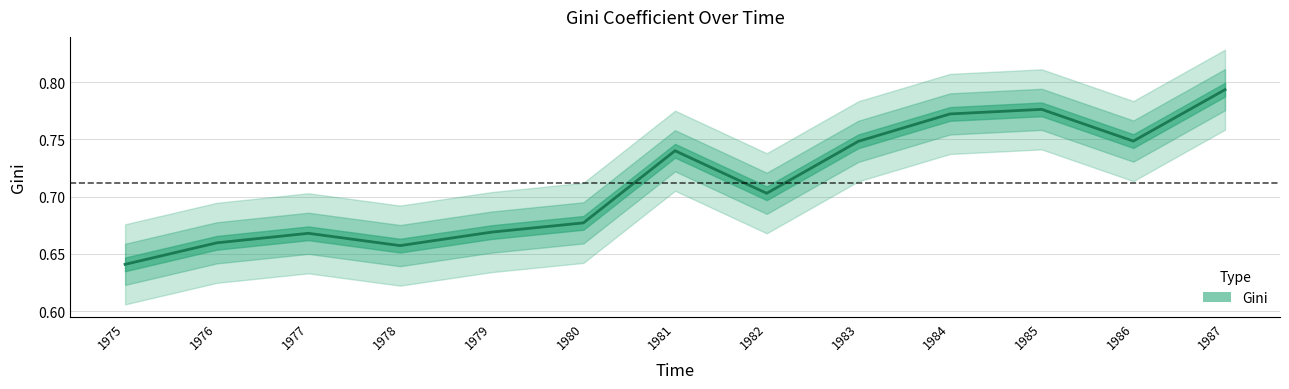

What is the value of the 3rd point from the left?

0.7